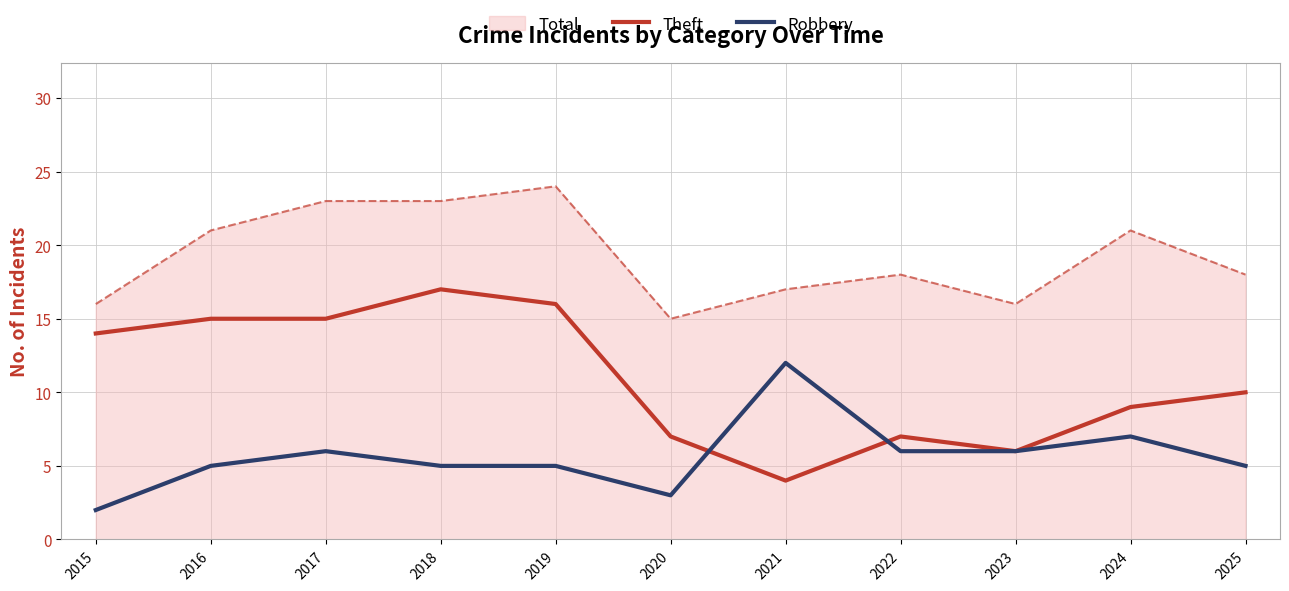

Is the value of Theft at 2019 greater than the value of Total at 2020?

Yes